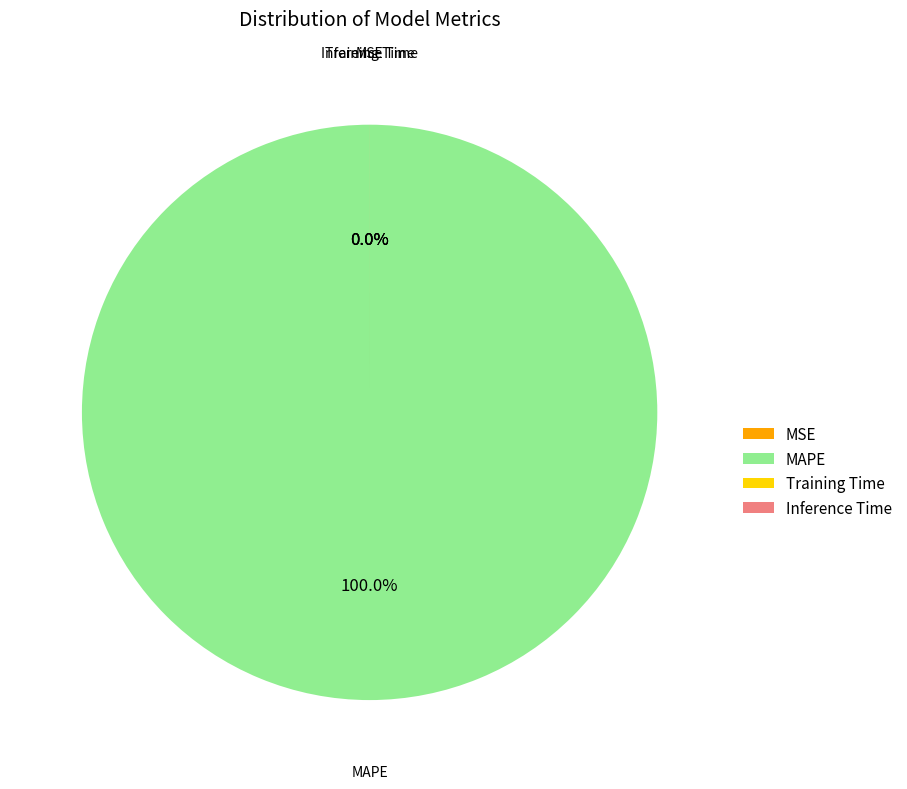

To the nearest percent, what is the combined percentage of Inference Time and MAPE?

100%